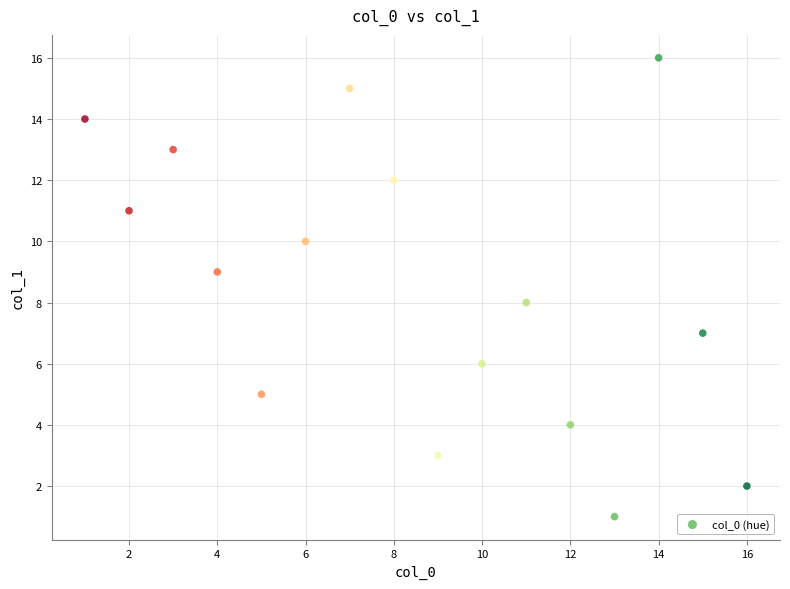

What is the range of Y values (max minus min)?

15